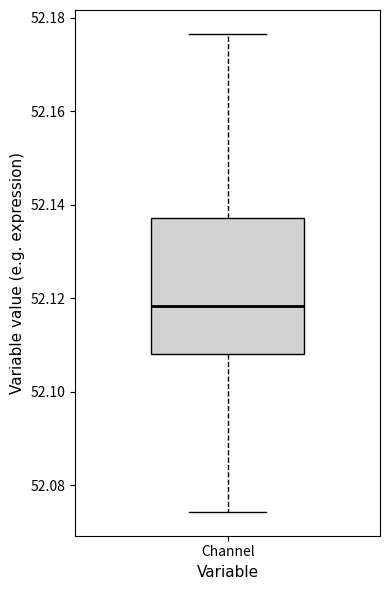

Transcribe this box plot: give where the median line is, the range the box spans, and where the two whiskers end, as read against the y-axis. The values are not printed on the chart, so give them approximately, as read against the axis.

median 52.118, box 52.108 to 52.138, whiskers 52.074 to 52.176